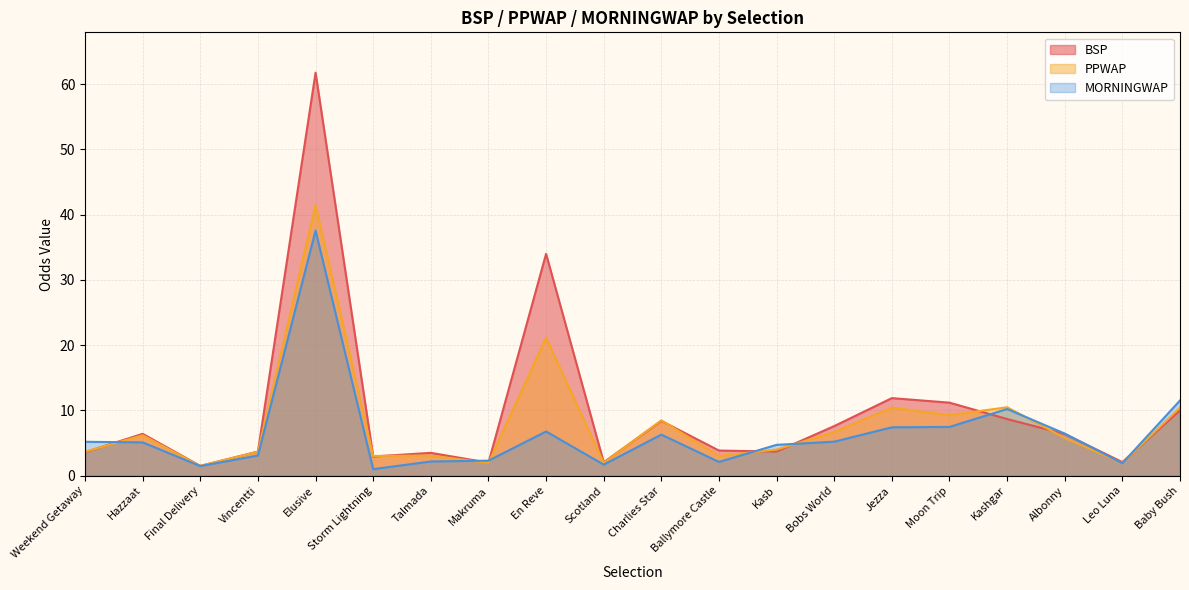

Which category has the lowest value in the BSP series?

Final Delivery